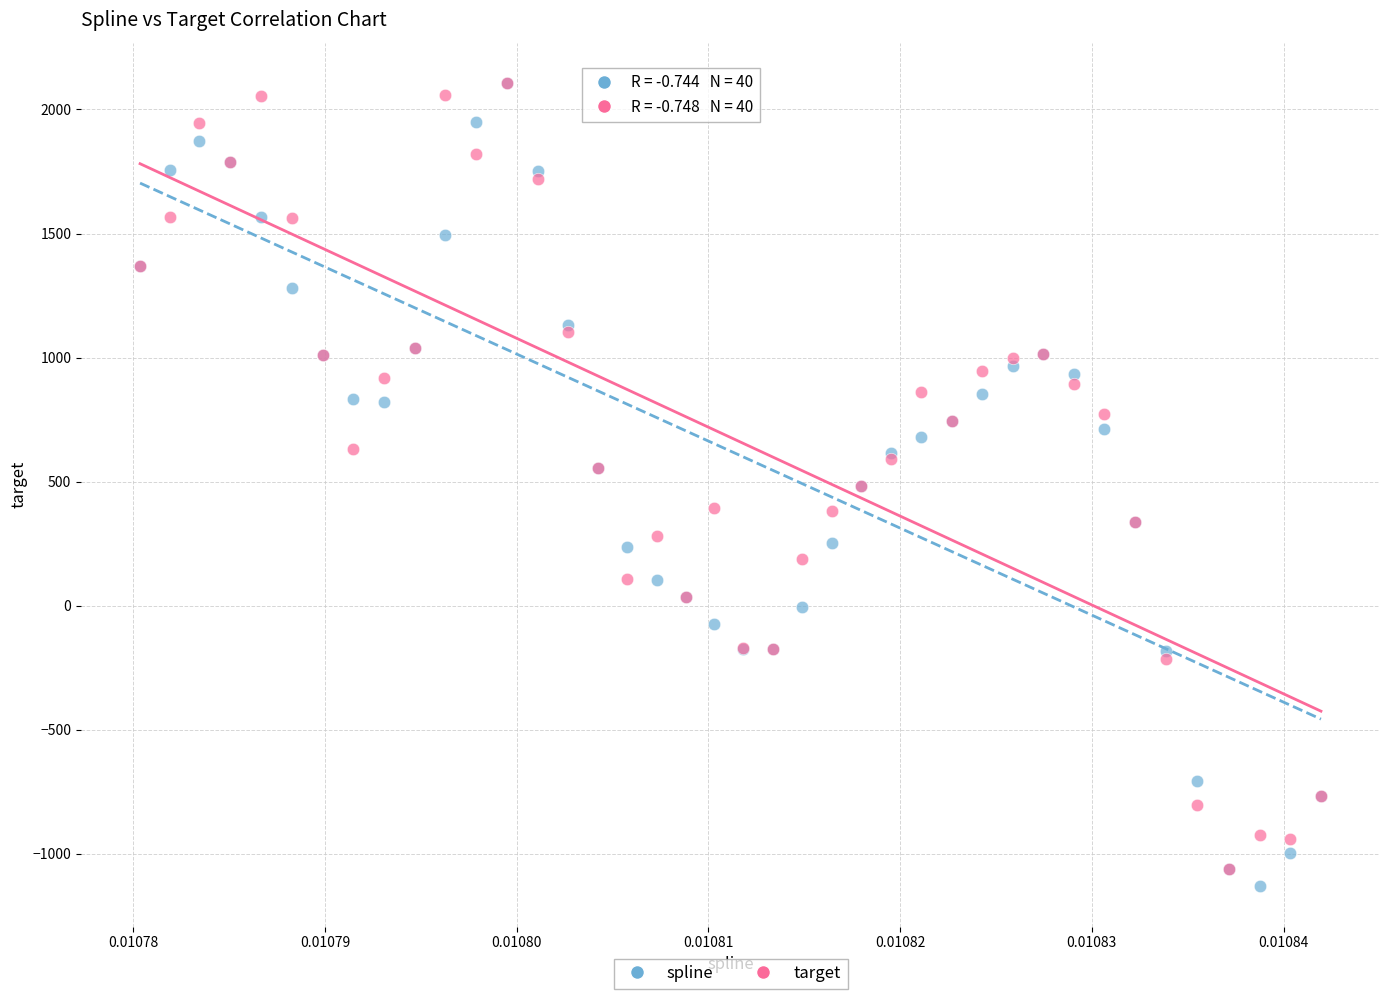

What are all the series names shown in the legend?

spline, target